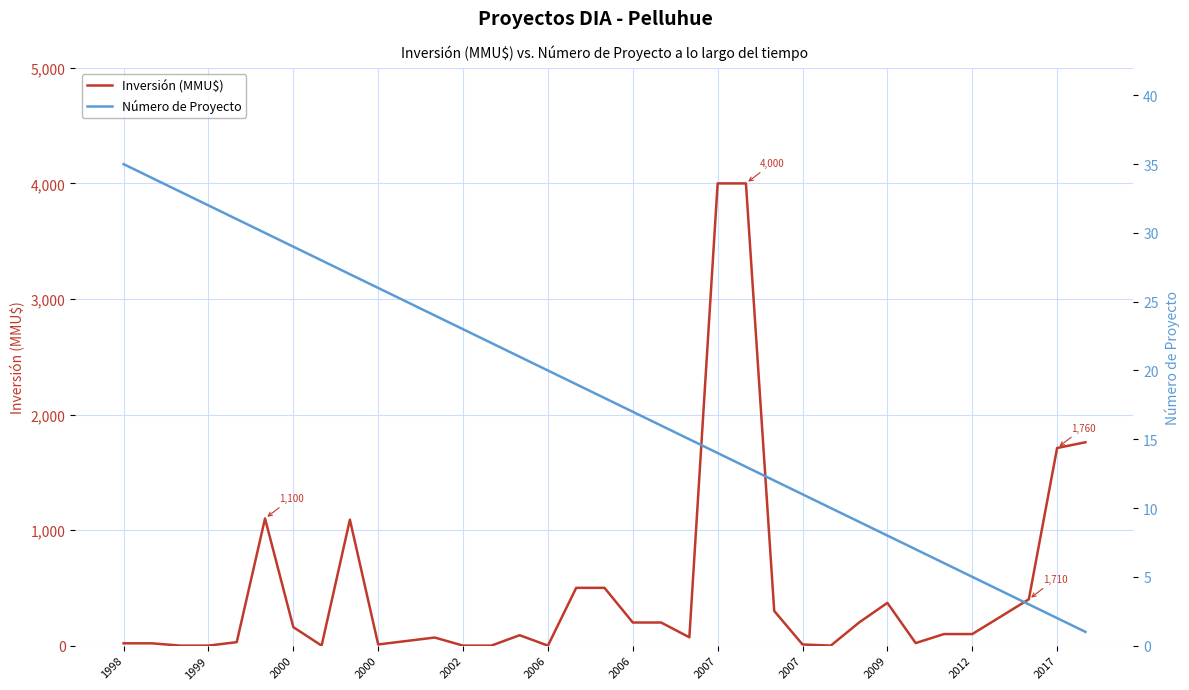

Is this an area chart (filled region under the line)?

No